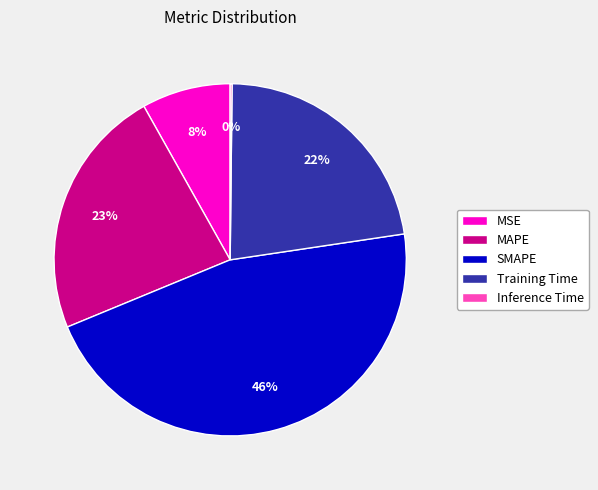

Which slice is the largest?

SMAPE